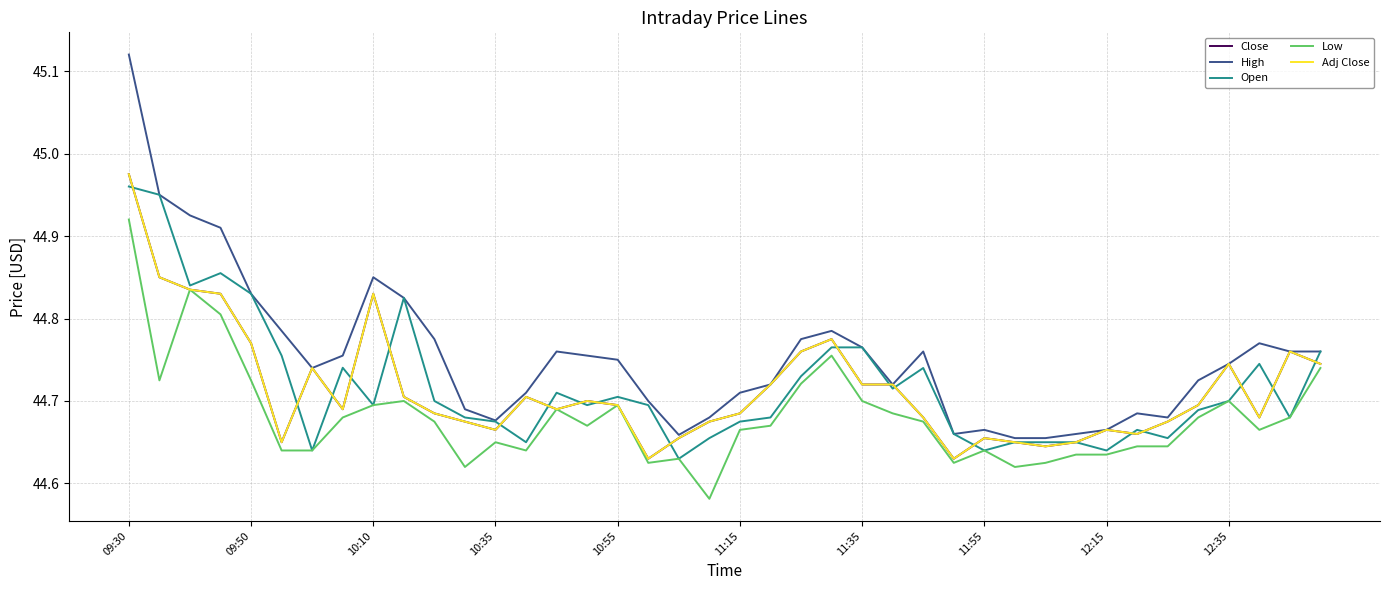

Is this an area chart (filled region under the line)?

No